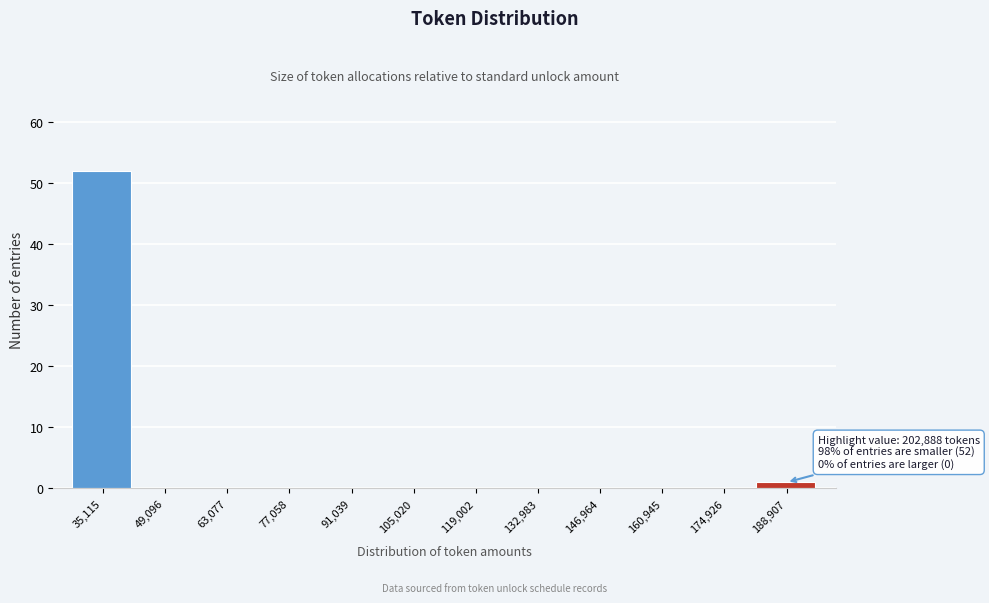

Reading left to right, what are all the values shown in this chart?

35,115=52	49,096=0	63,077=0	77,058=0	91,039=0	105,020=0	119,002=0	132,983=0	146,964=0	160,945=0	174,926=0	188,907=1